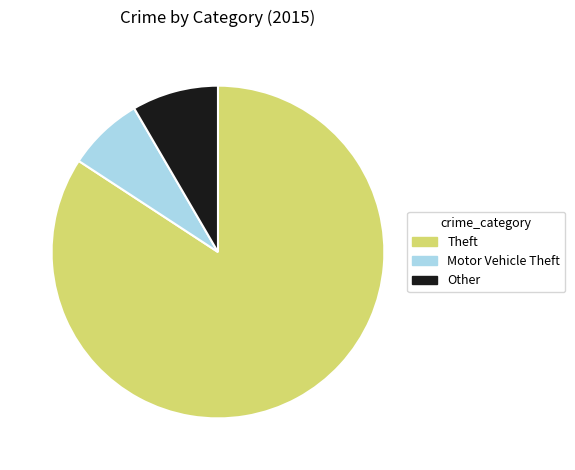

Does any single category account for the majority?

Yes